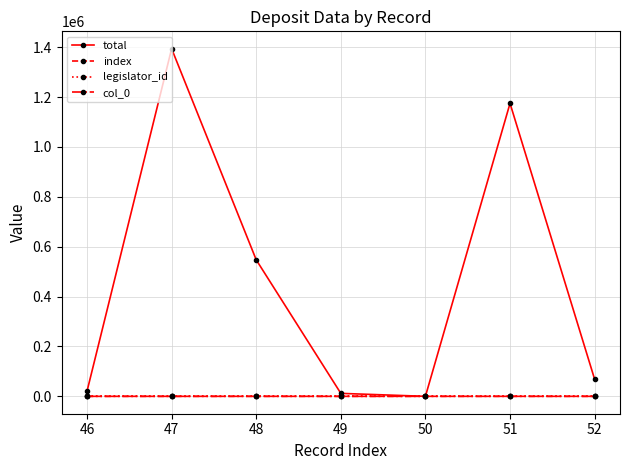

What is the difference between the maximum and second lowest values in the index series?

5